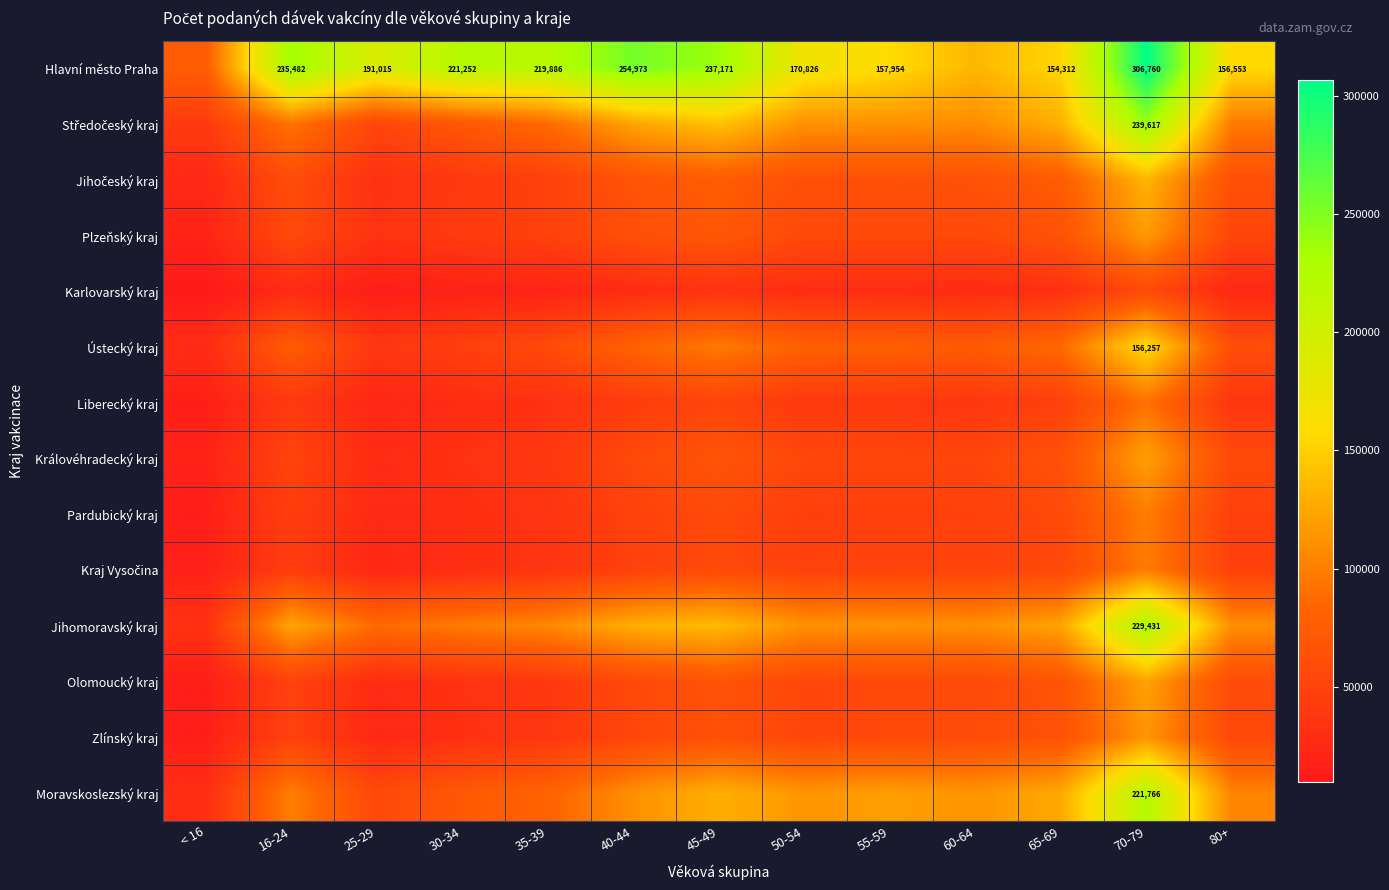

Is it true that Hlavní město Praha equals 154312 at 65-69?

True